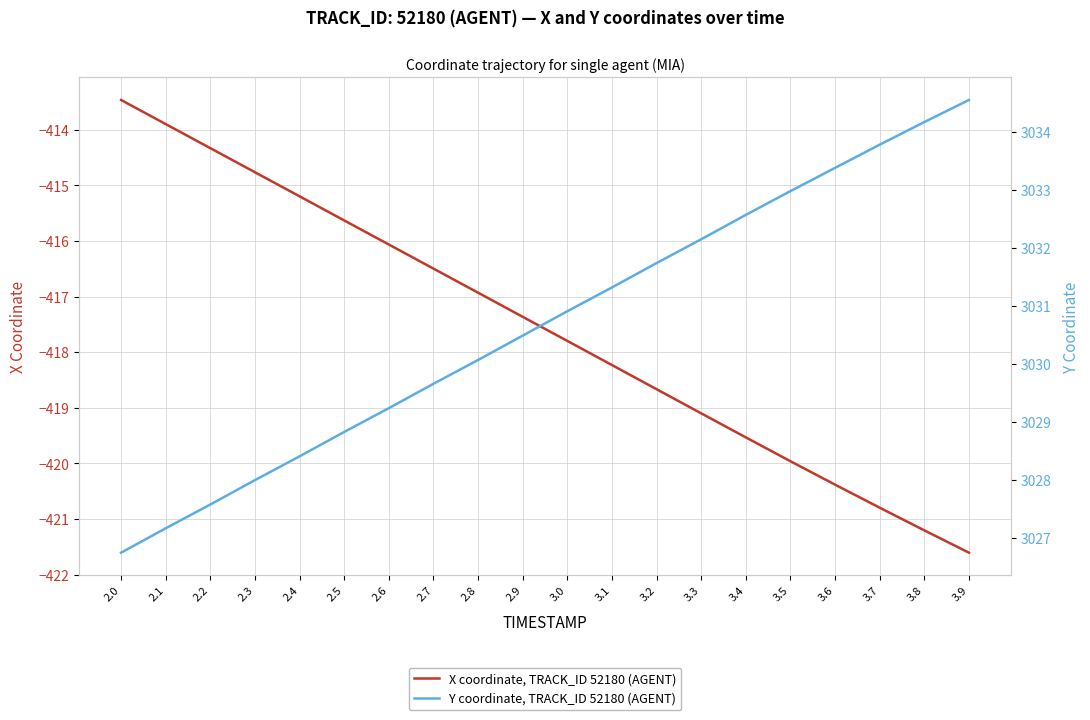

Which series has the largest range (max minus min)?

X coordinate, TRACK_ID 52180 (AGENT)